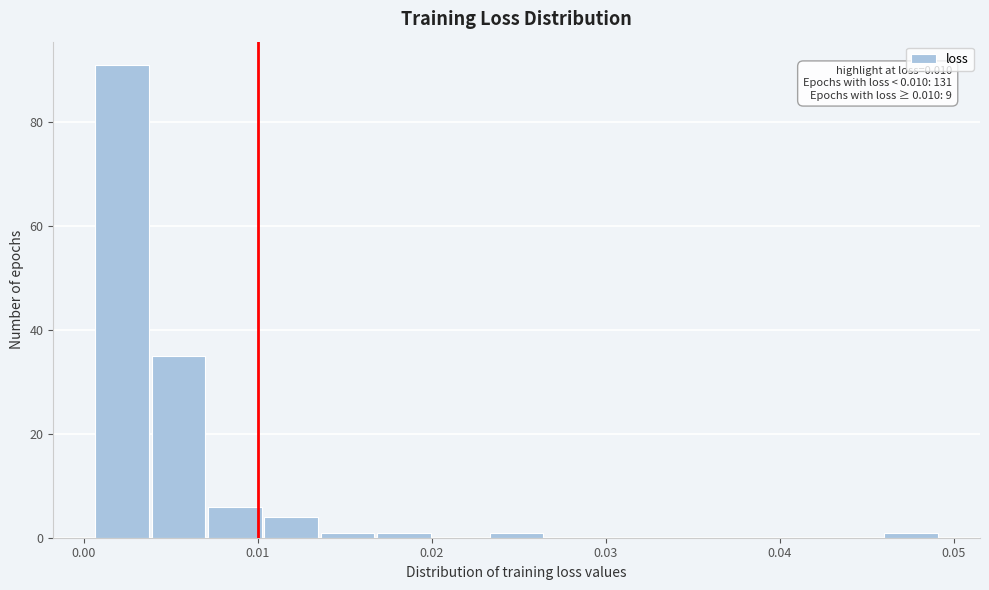

Read against the x-axis, roughly where is the centre of the tallest bar?

0.002